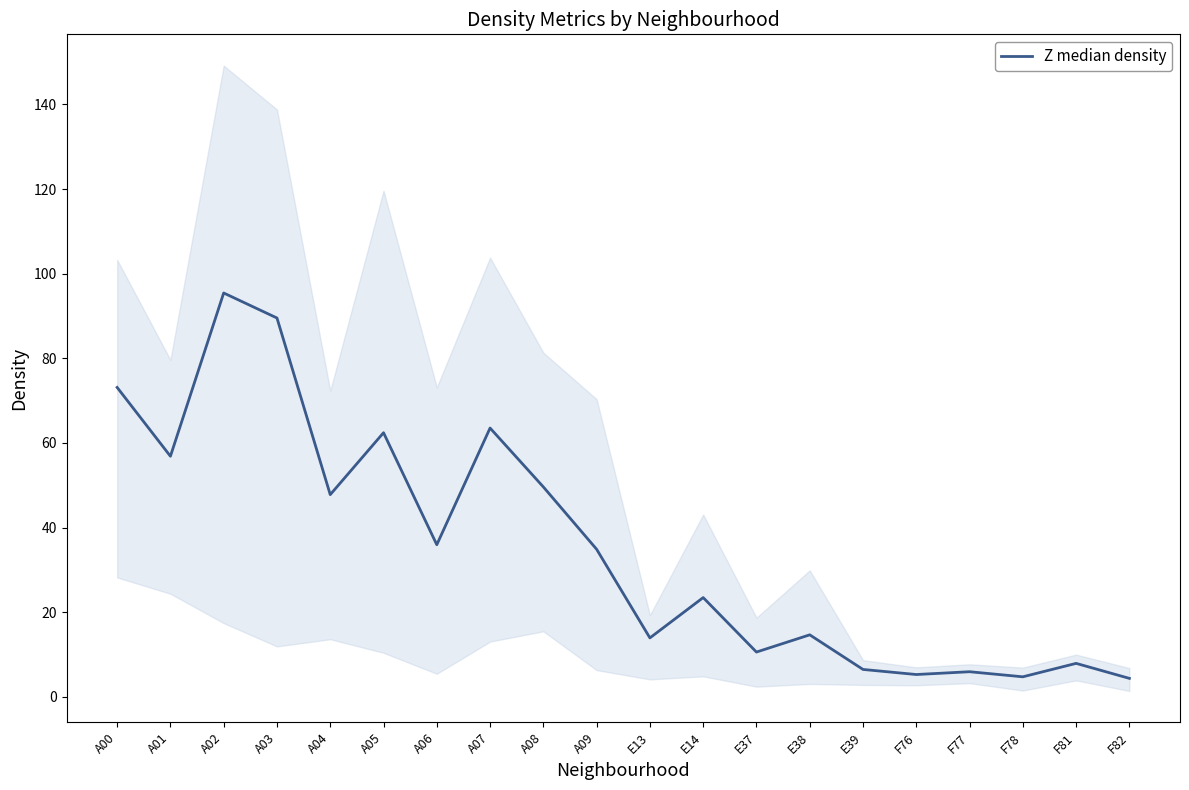

What is the label of the 19th point from the left?

F81